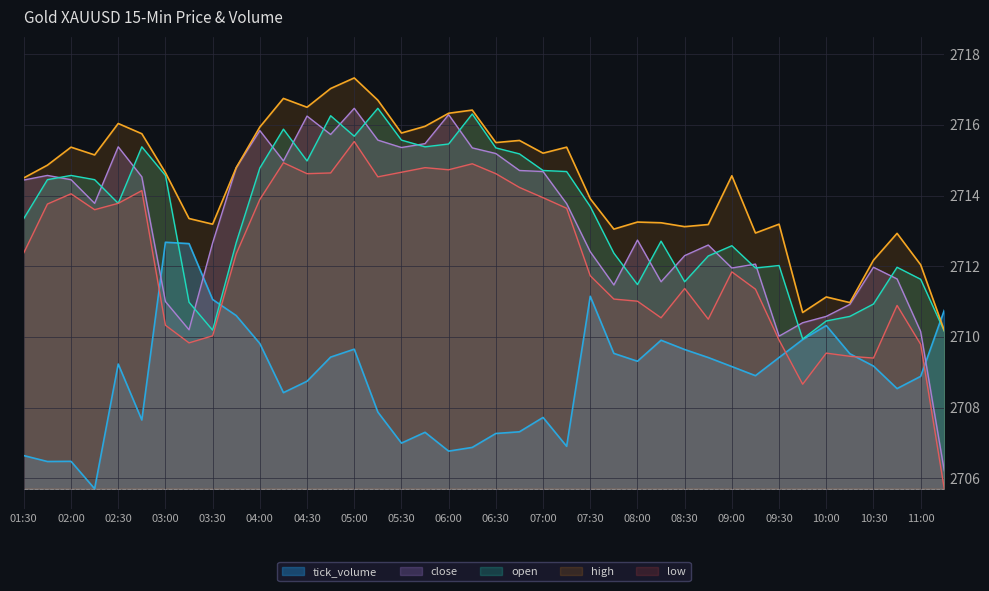

At which label is tick_volume closest to 2709?

2025-01-17 09:15:00